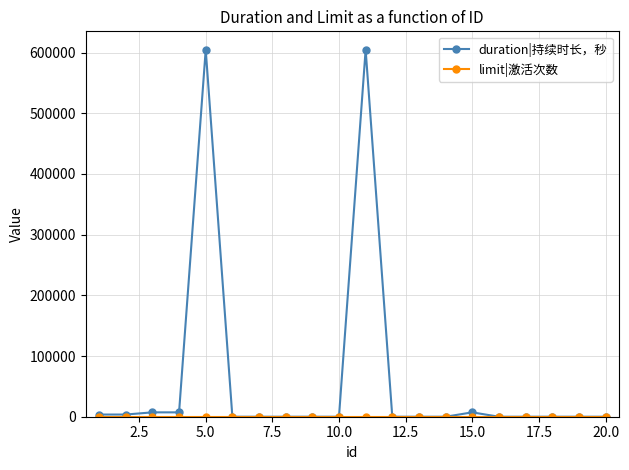

How many lines are shown in the chart?

2